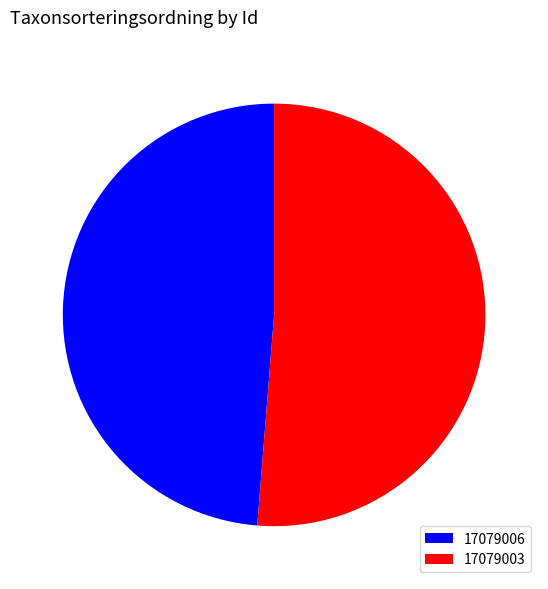

Is it true that 17079006 is 49% of the pie?

True